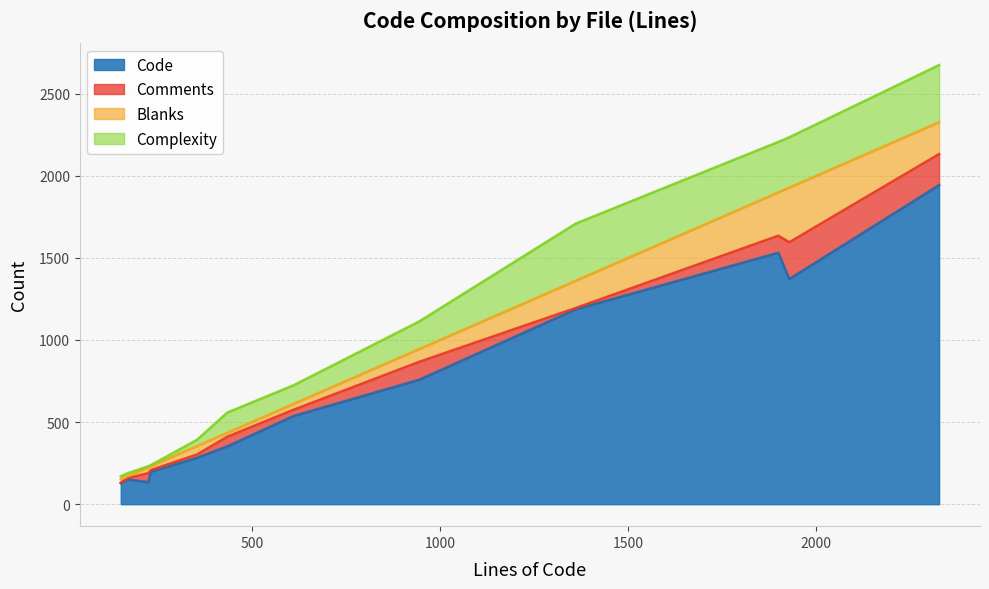

What is the highest value of the Code series?

1943